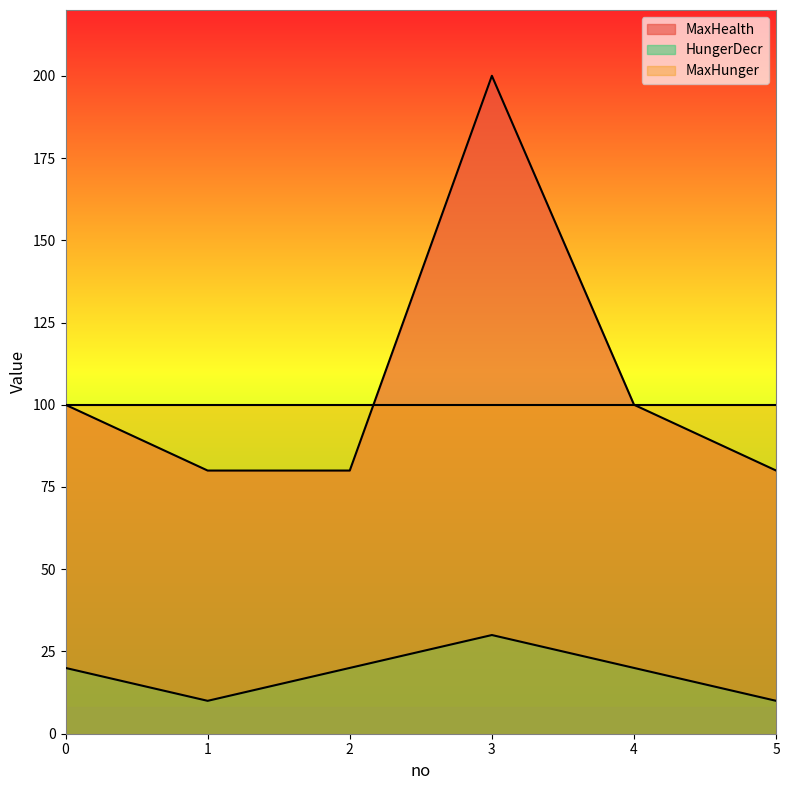

The value of HungerDecr at 3 is 19. True or false?

False